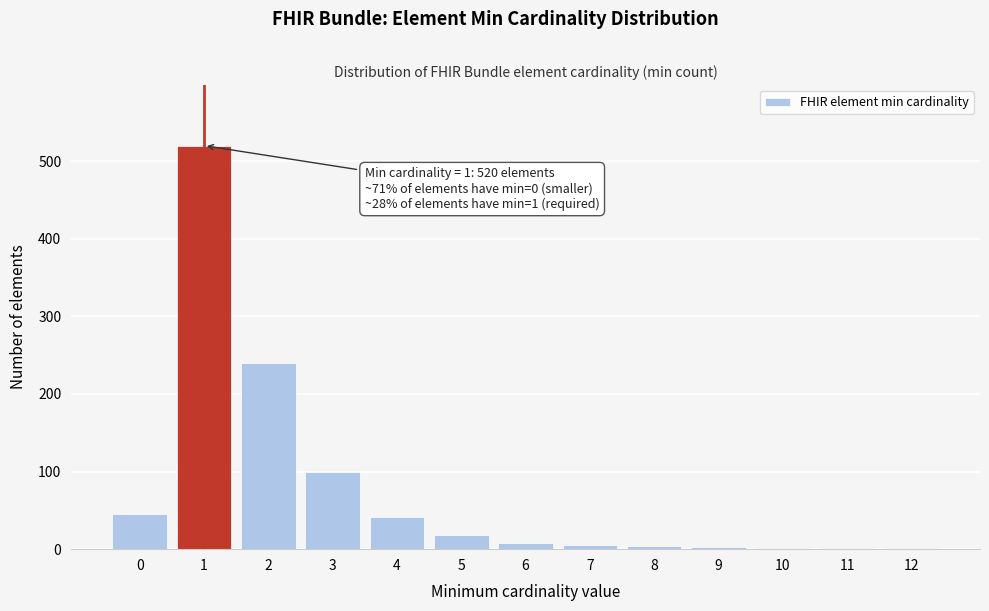

What is the sum of all values?

989